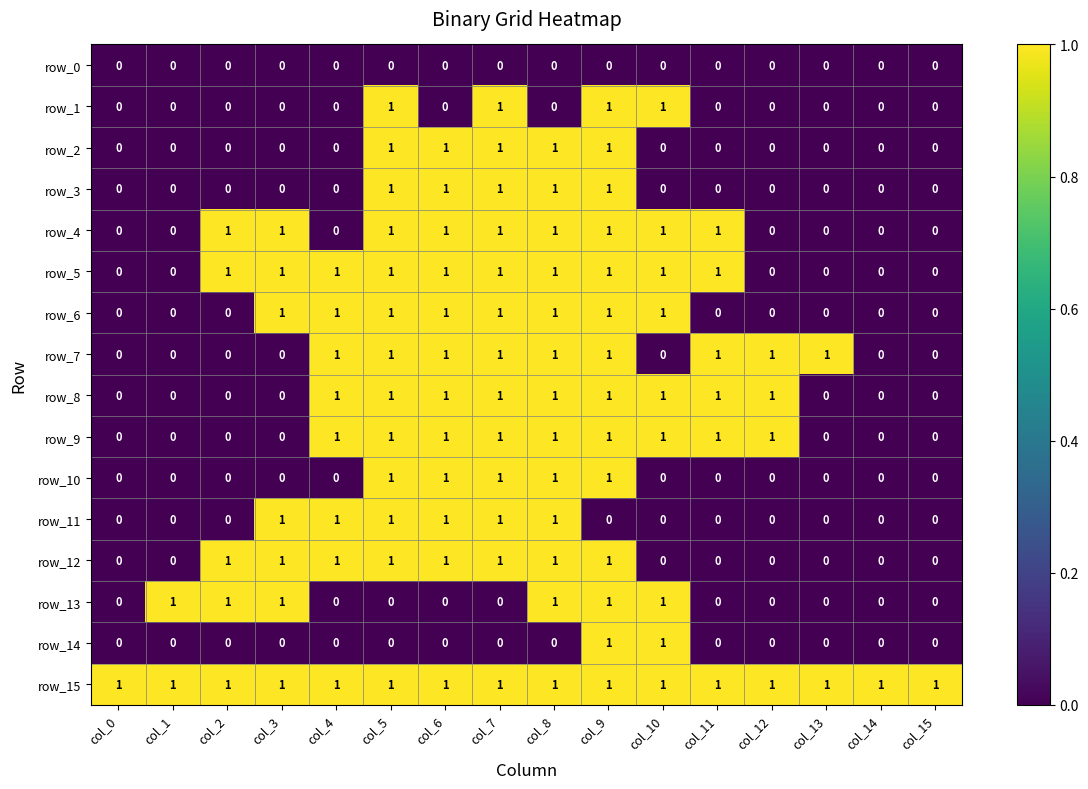

How many row_12 values are between 0 and 1?

16